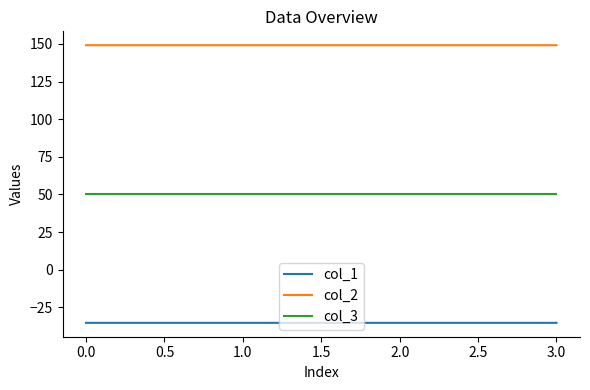

What is the spread (max minus min) of values at 3.0?

184.5